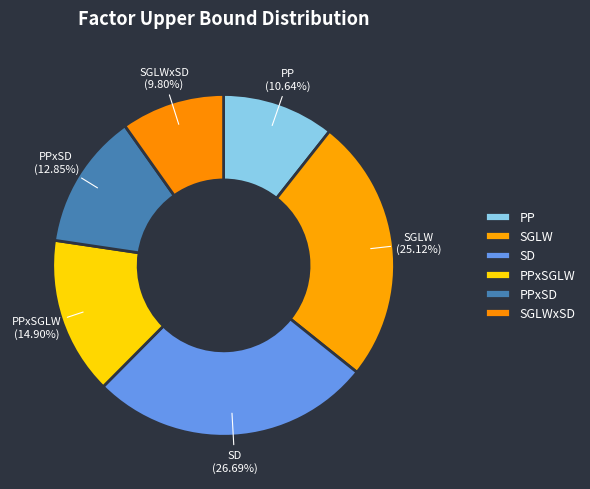

What percentage is the SGLWxSD slice, to the nearest percent?

10%